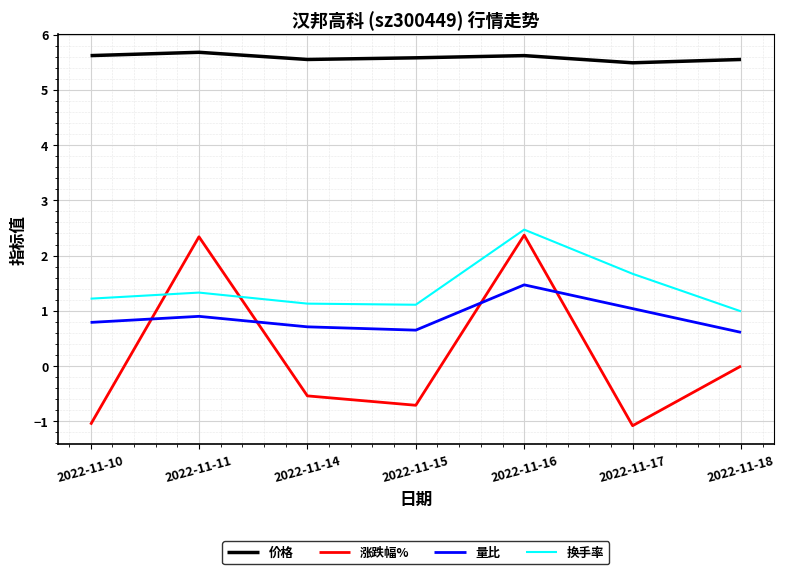

At how many categories does at least one series exceed 3?

7